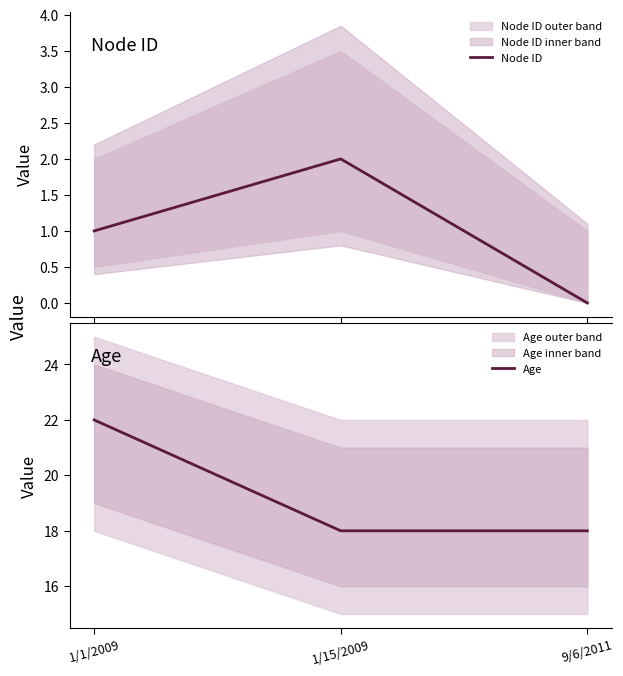

Does the chart have visible grid lines?

No